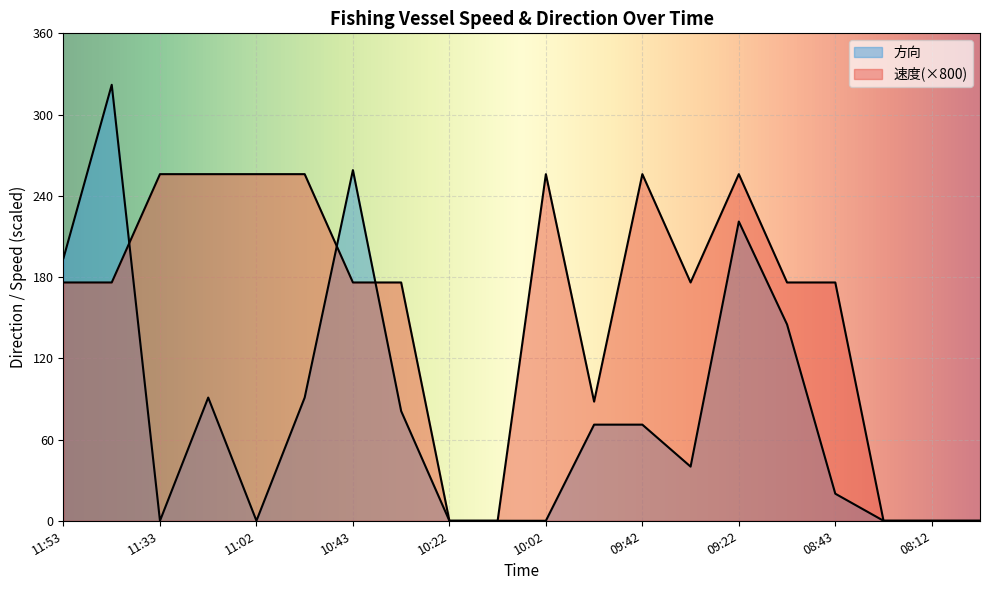

True or false: 速度 has more than 2 interior local peaks.

True